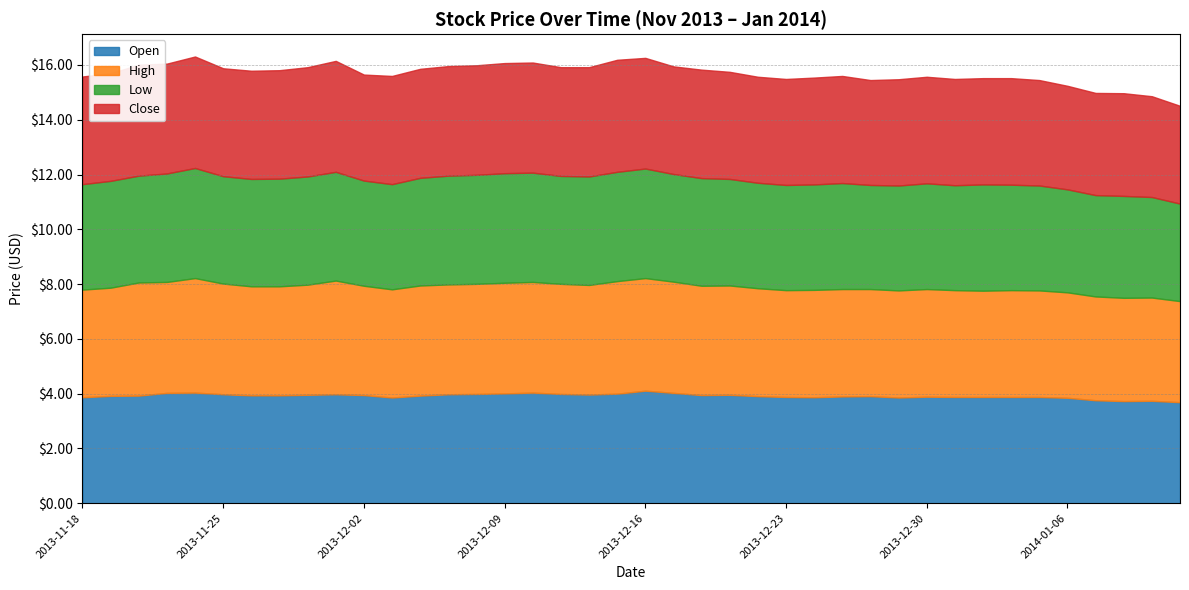

The value of Low at 2013-12-17 is 3.9. True or false?

True